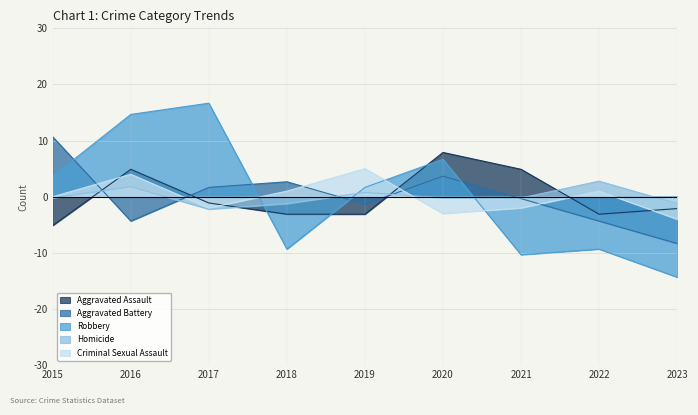

Is it true that Aggravated Battery equals 1.7 at 2017?

True